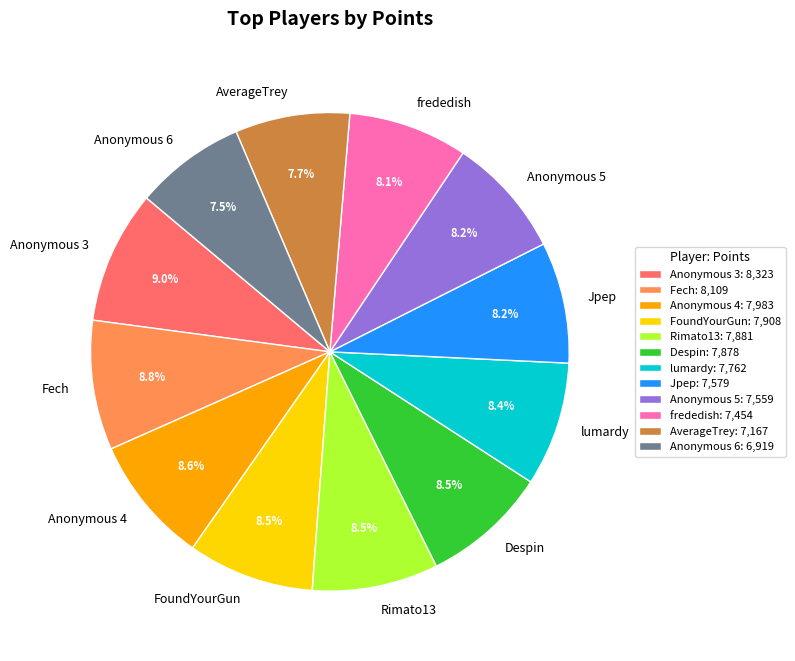

True or false: Anonymous 4 accounts for 1% of the total.

False